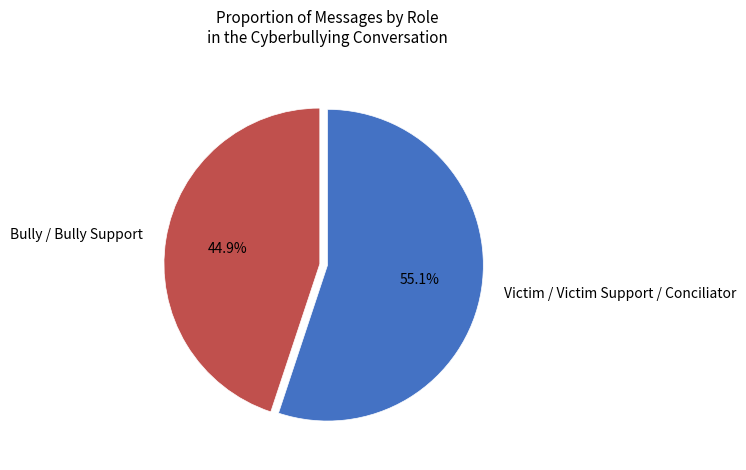

Approximately how many times larger is the value at Victim / Victim Support / Conciliator compared to Bully / Bully Support?

1.2